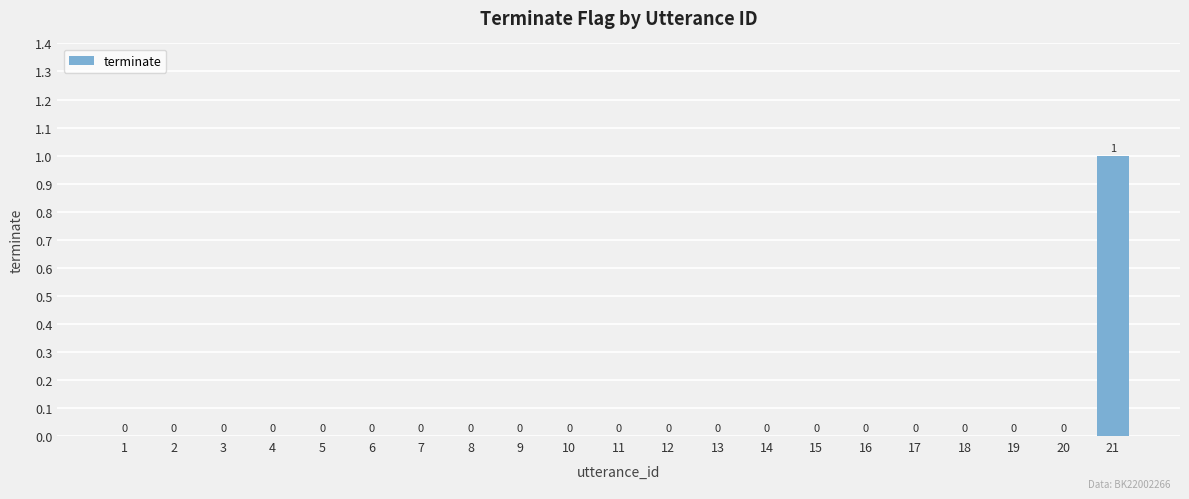

Reading right to left, list all the values displayed in this chart.

21=1	20=0	19=0	18=0	17=0	16=0	15=0	14=0	13=0	12=0	11=0	10=0	9=0	8=0	7=0	6=0	5=0	4=0	3=0	2=0	1=0